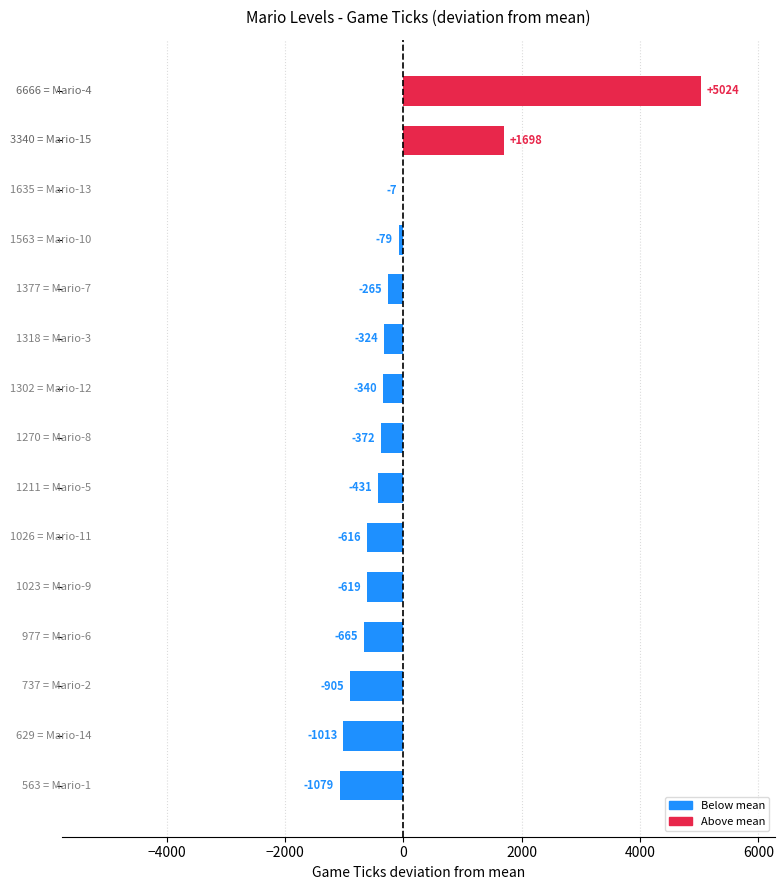

What is the greatest value displayed?

5023.5